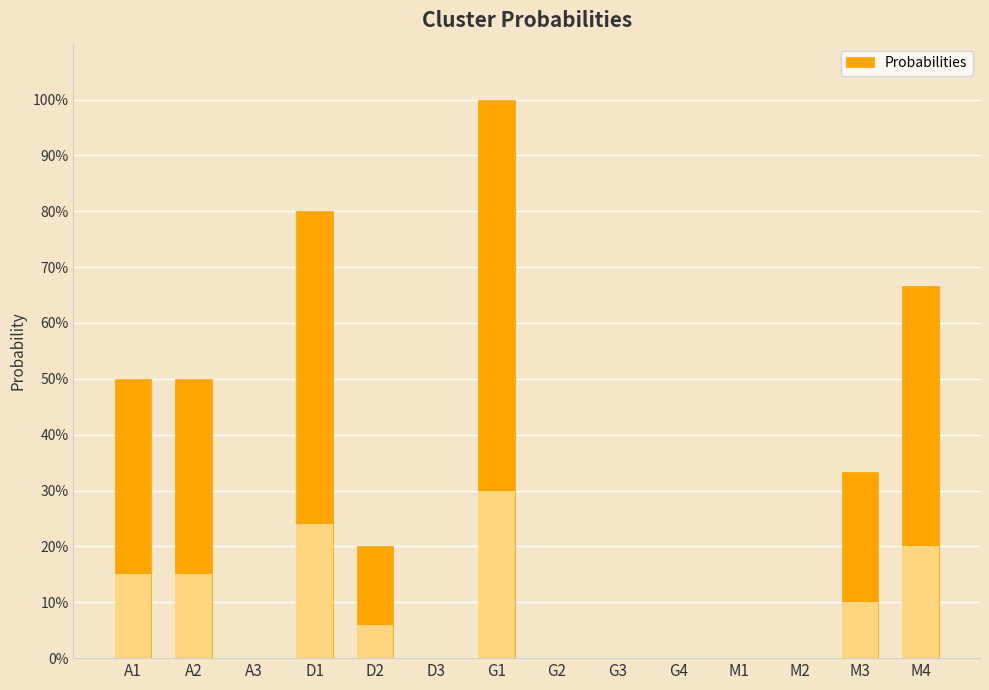

Rank the categories by value from lowest to highest.

A3, D3, G2, G3, G4, M1, M2, D2, M3, A1, A2, M4, D1, G1